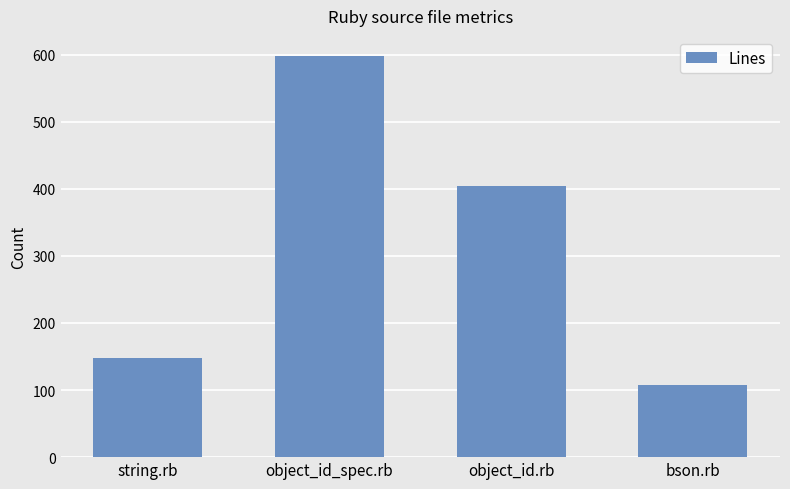

True or false: the data shows 404 at object_id.rb.

True